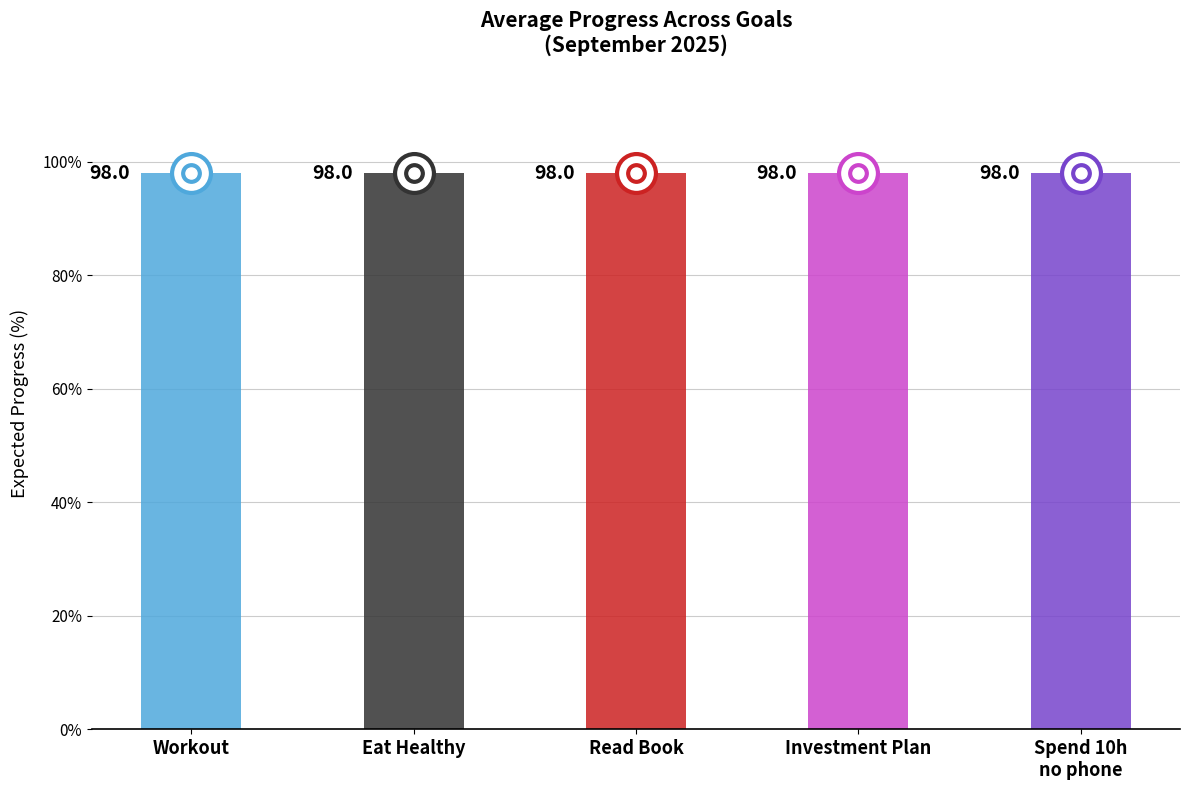

Rank the categories by value from lowest to highest.

Spend 10 Hours without phone, Investment Plan, Read Book, Eat Healthy, Workout